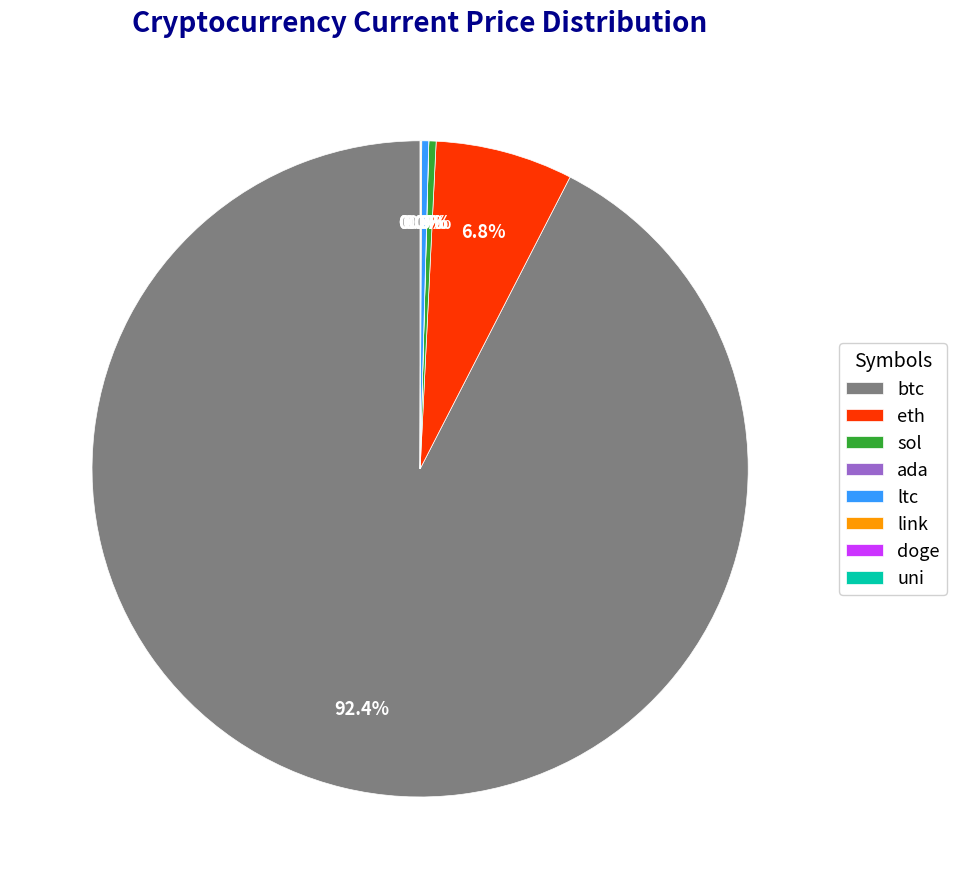

Which slice represents more than half of the pie?

btc